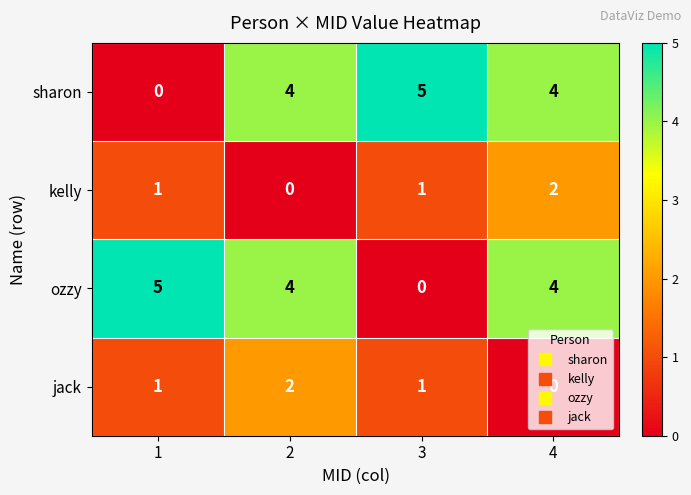

Between 1 and 2, which series saw the biggest shift?

sharon